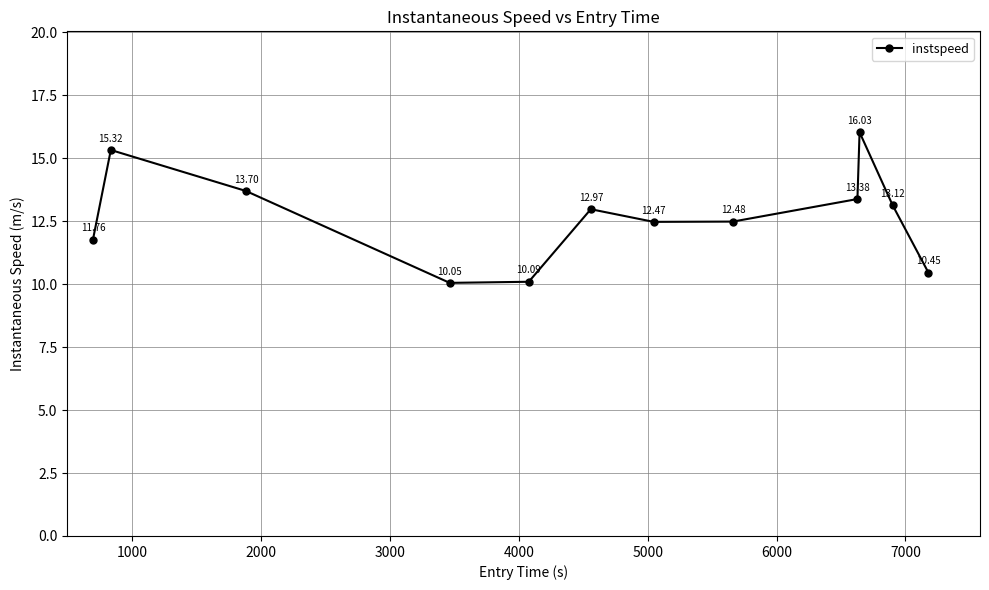

True or false: there are more than 1 points higher than both neighbors.

True